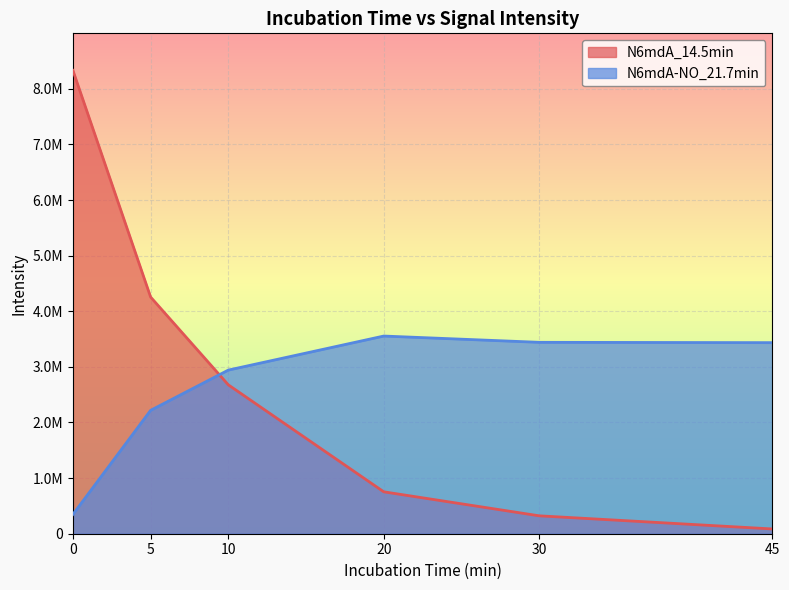

Which has a higher value, 10 or 5?

5